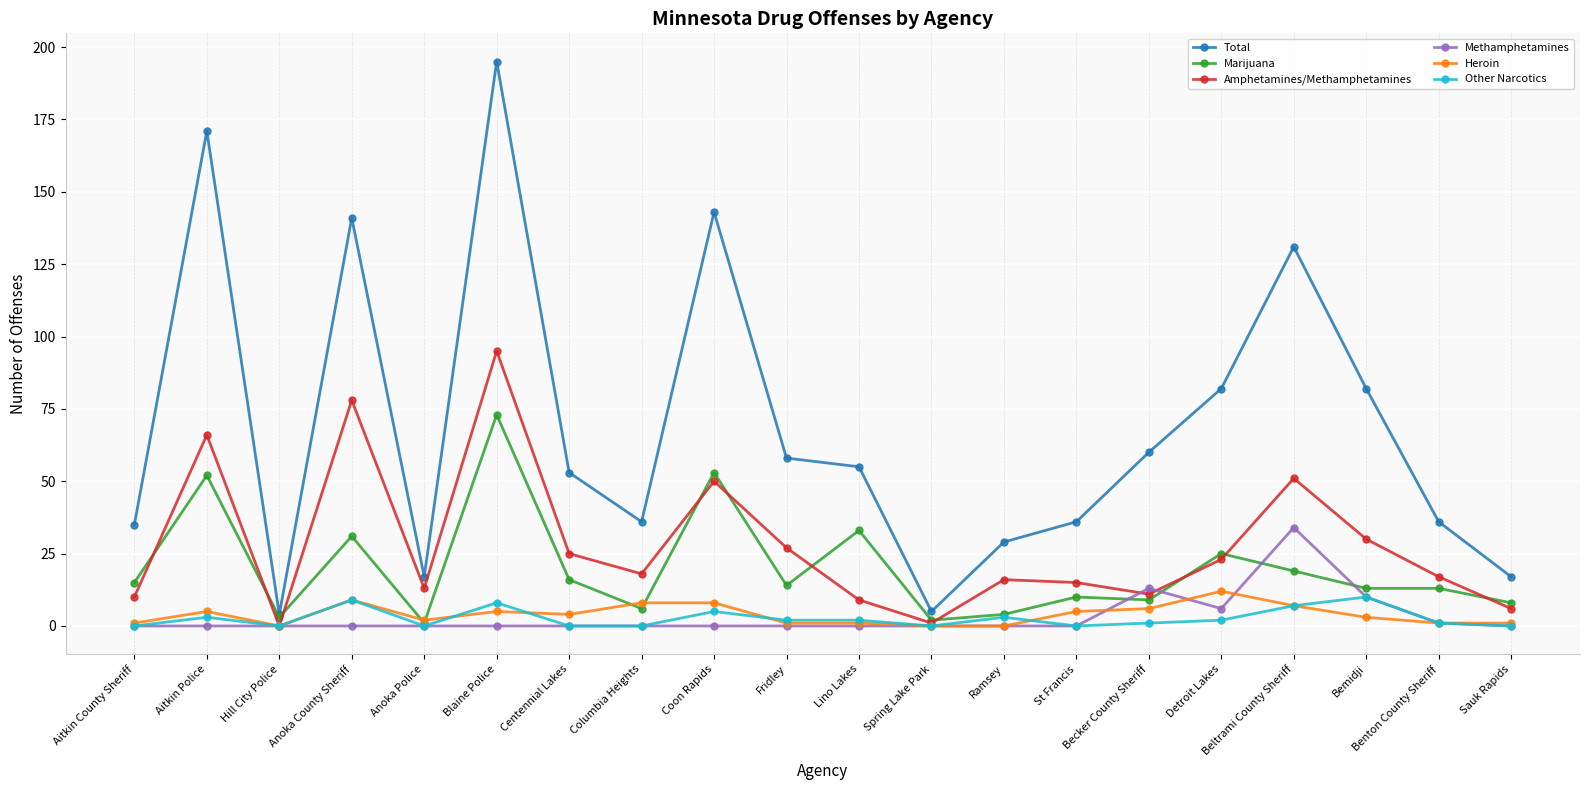

What is the label of the 4th point from the left?

Anoka County Sheriff